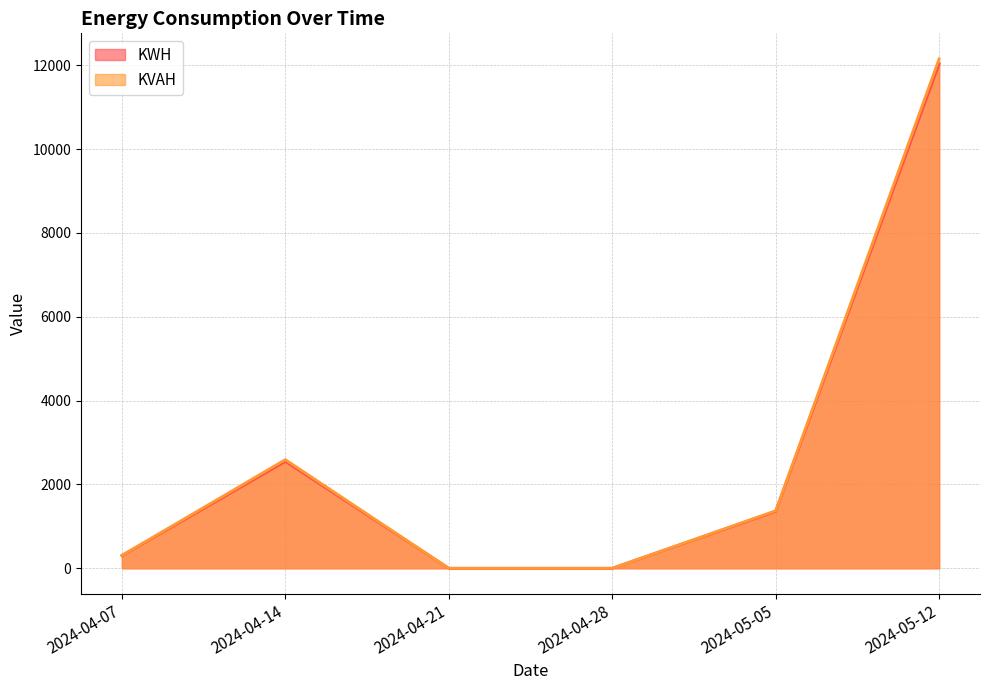

Which has a higher value, 2024-05-05 or 2024-05-12?

2024-05-12